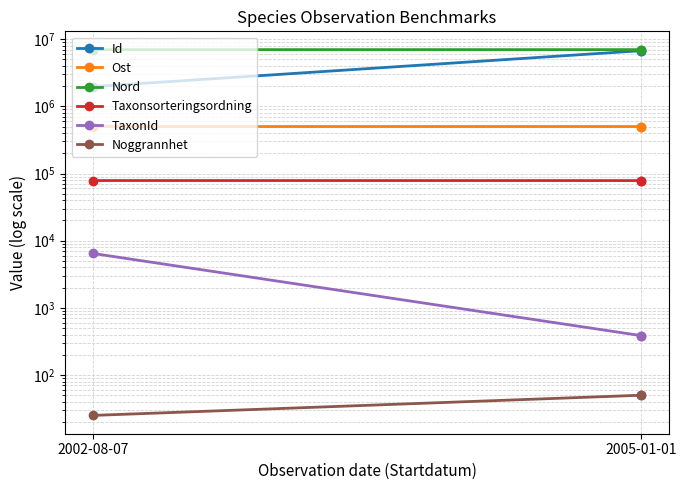

Is the value of TaxonId at 2002-08-07 greater than the value of Taxonsorteringsordning at 2005-01-01?

No